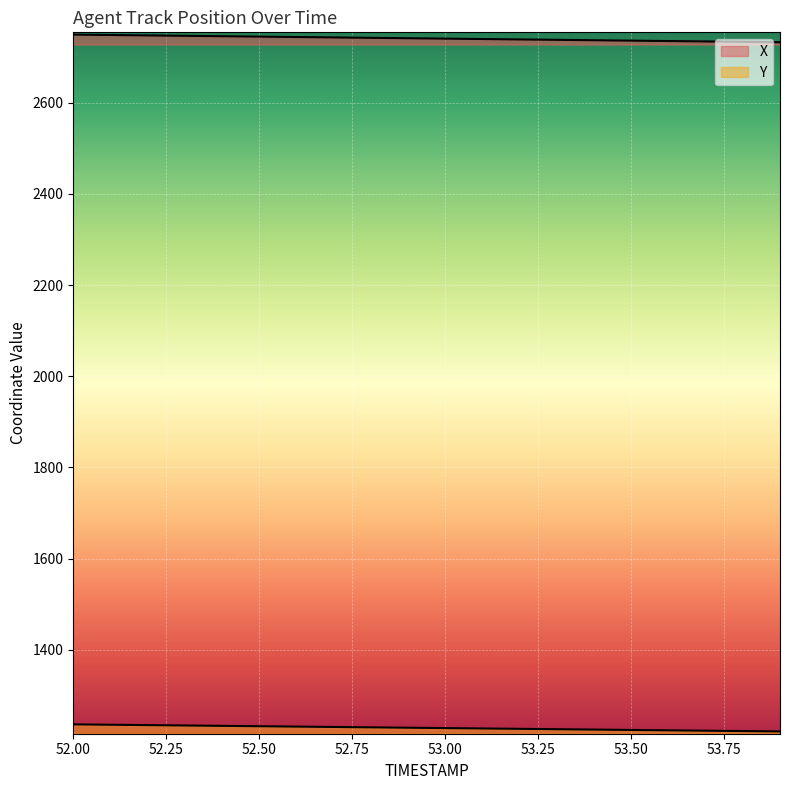

Which has a higher value, 52.4 or 53.2?

52.4